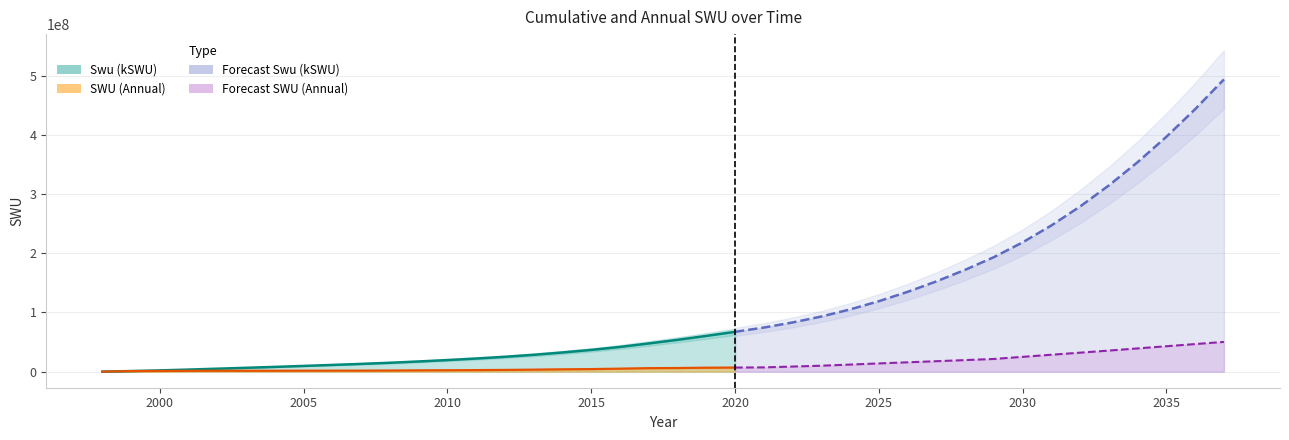

At which category is the sum across all series the highest?

2037